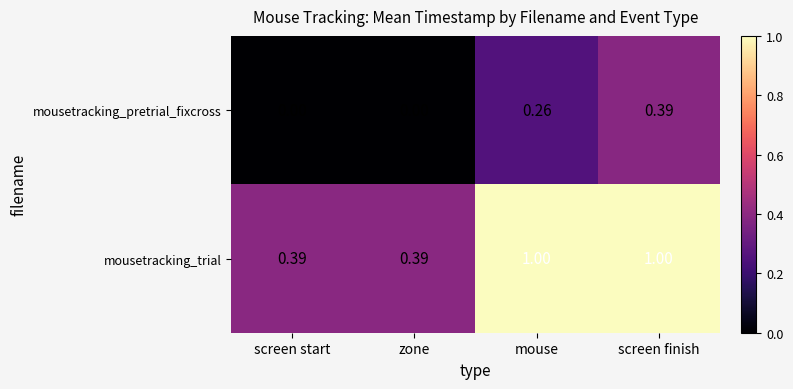

Rank the series at mouse from highest to lowest value.

mousetracking_trial, mousetracking_pretrial_fixcross